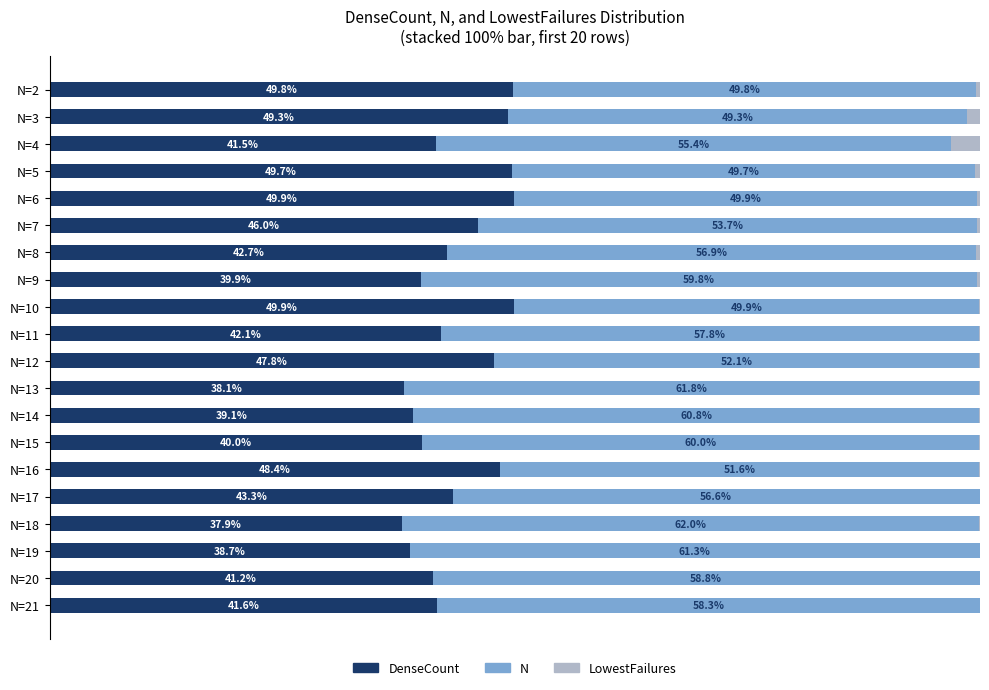

What are all the series names shown in the legend?

DenseCount, N, LowestFailures